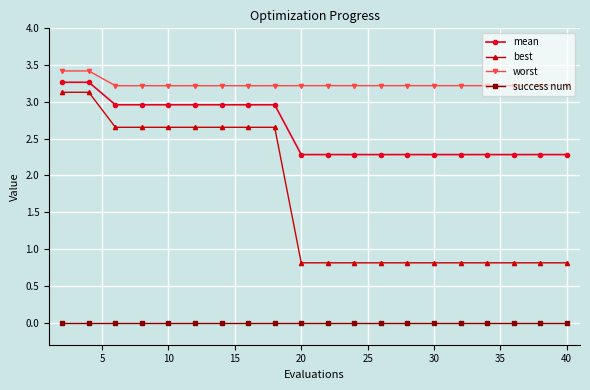

What is the difference between the second highest and second lowest values in the mean series?

1.0